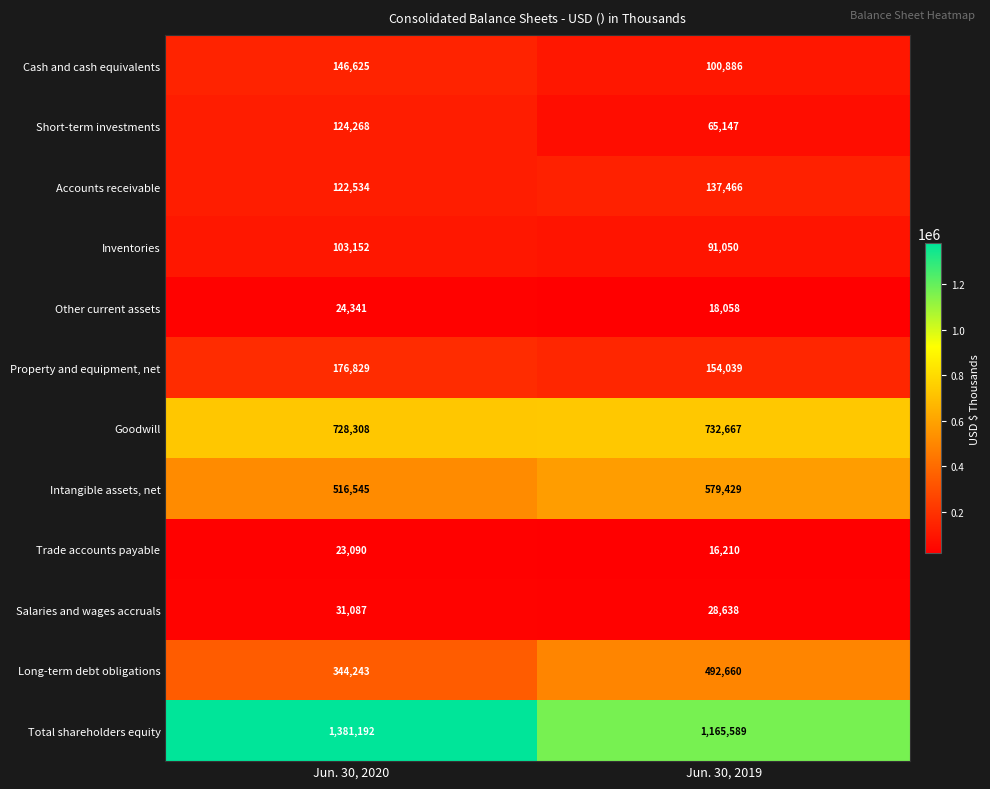

What is the total value across all series at Jun. 30, 2020?

3722214